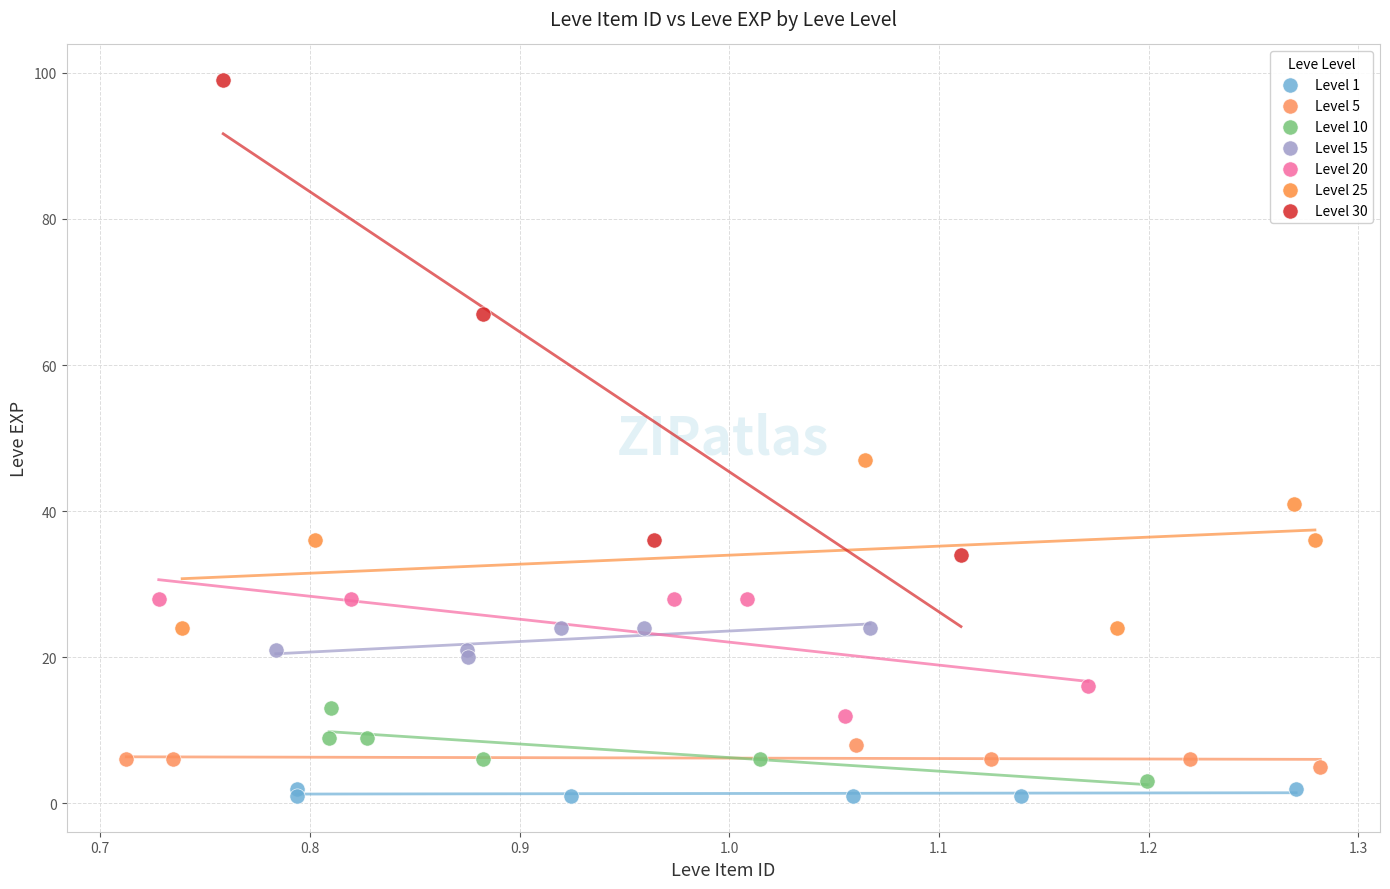

Which series has the largest Y range (max minus min)?

Level 30